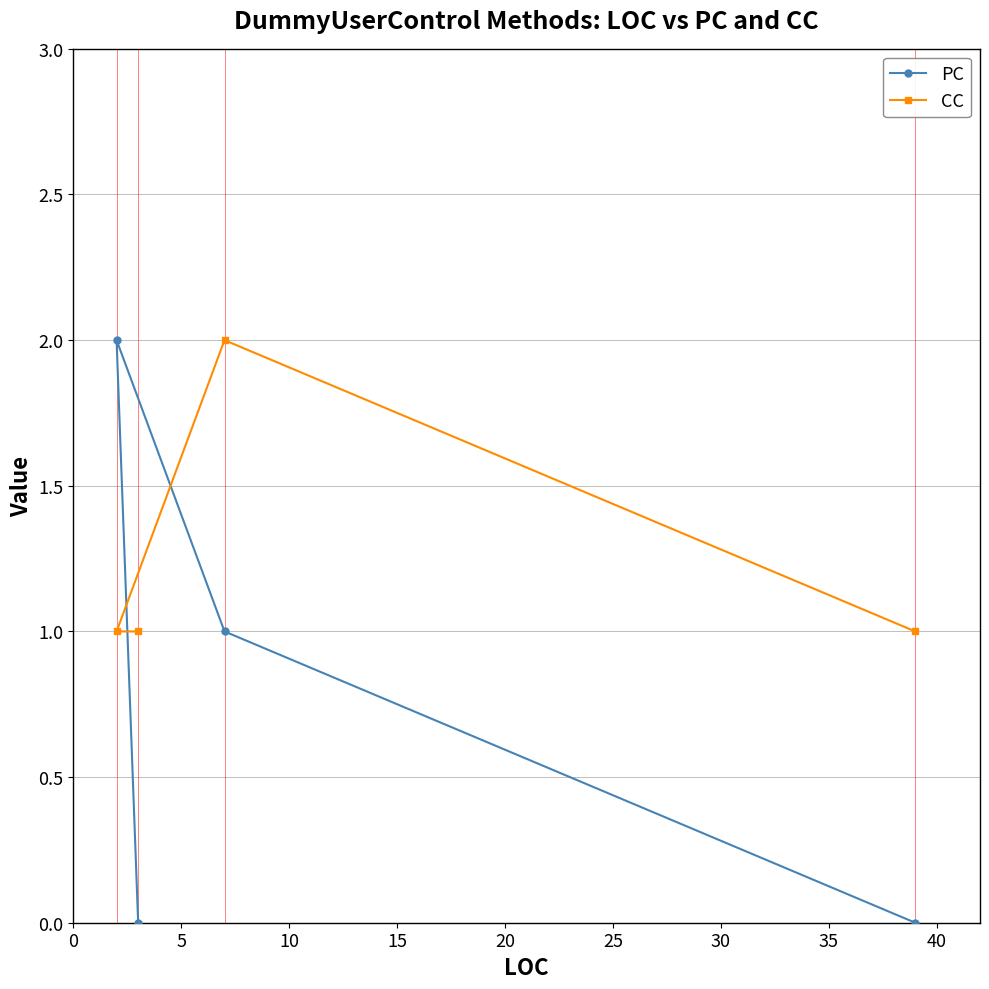

What is the sum of all PC values?

3